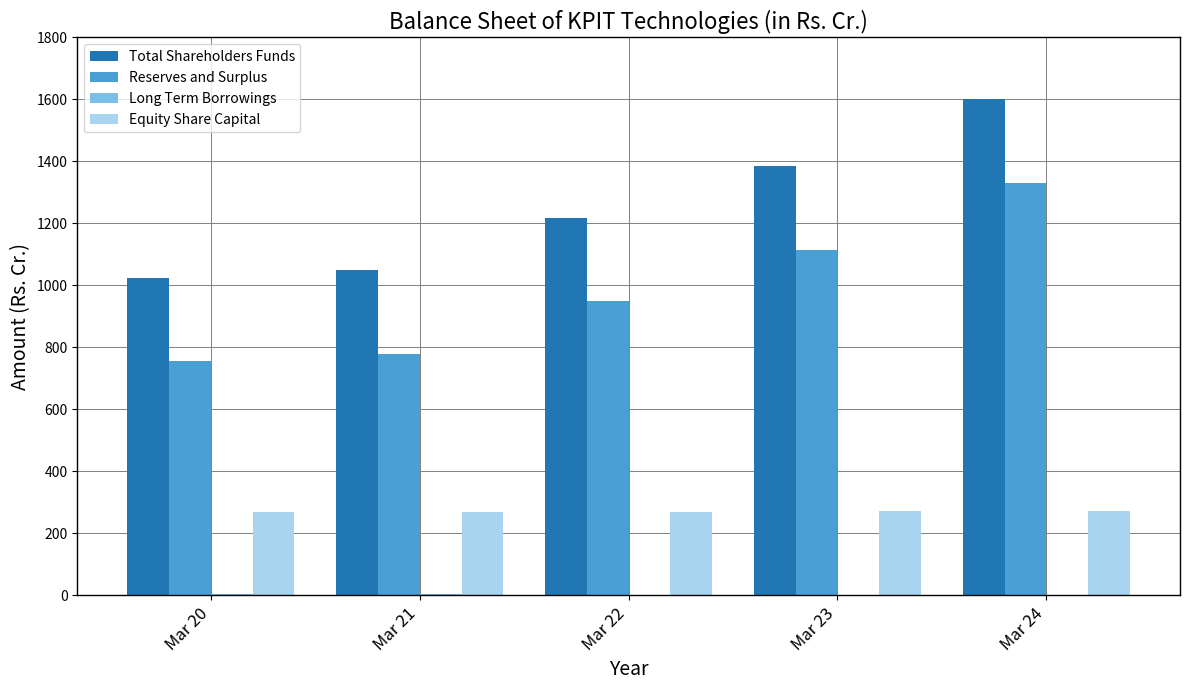

What is the total value across all series at Mar 21?

2098.9